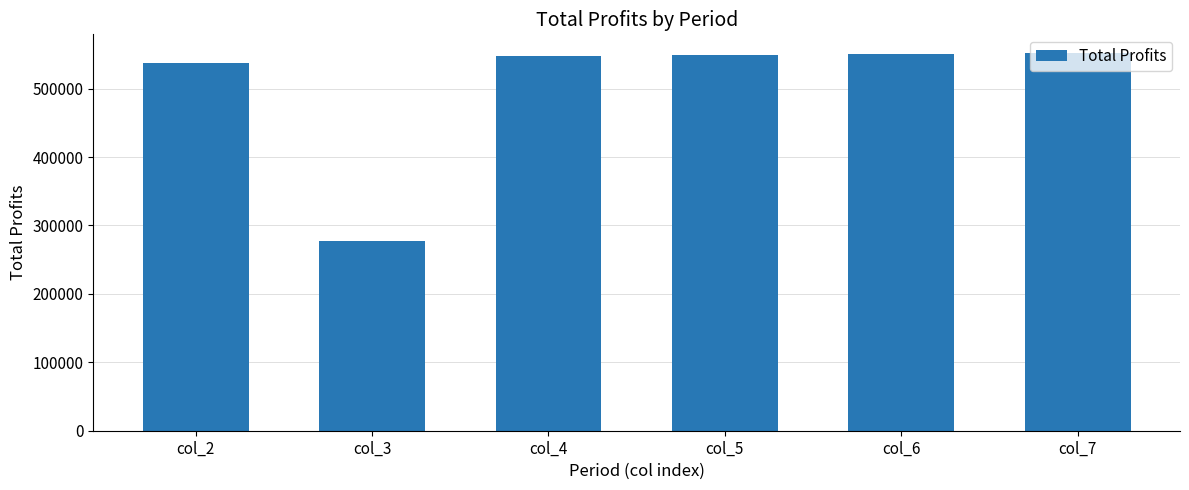

What is the change in value from col_5 to col_7?

+2849.3